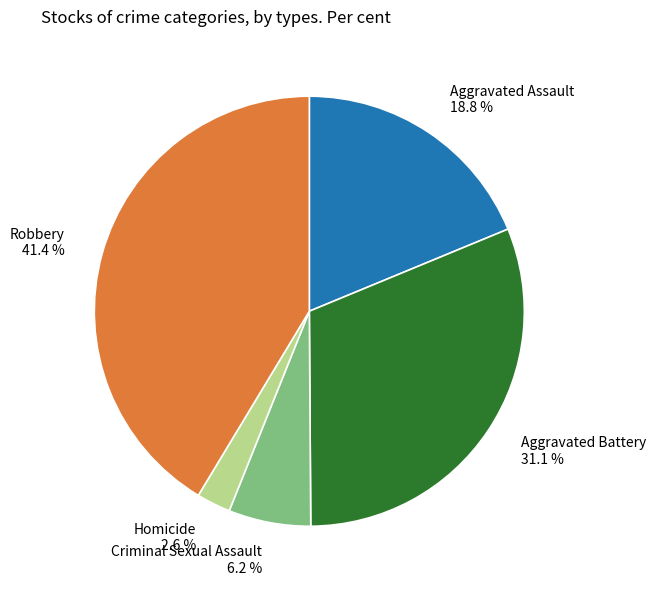

Count the number of slices in the pie.

5